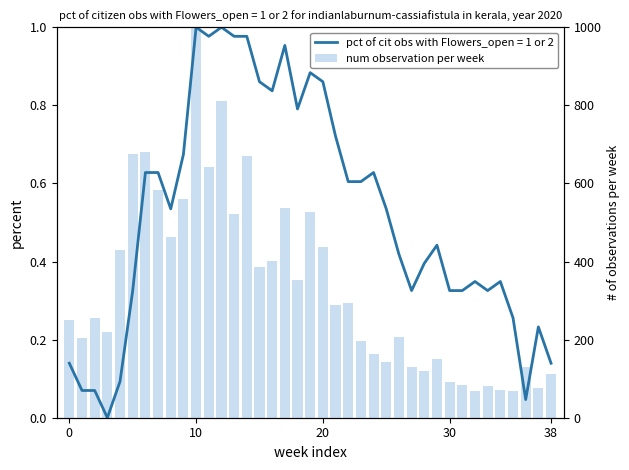

Which label corresponds to the largest value in the chart?

10